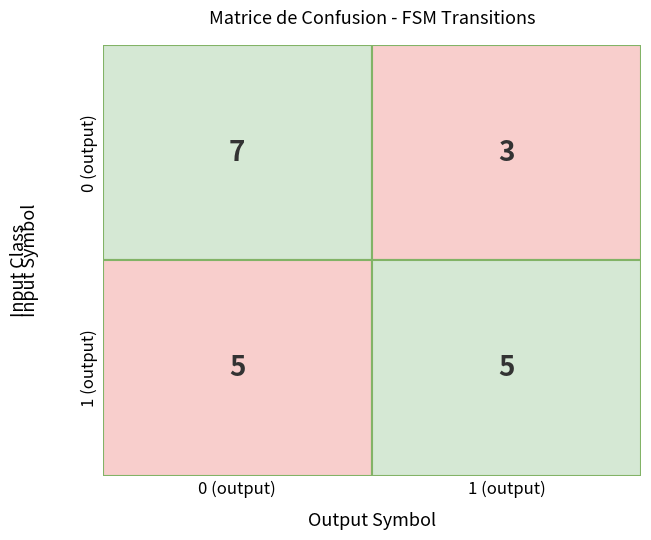

How many distinct data groups are displayed?

2